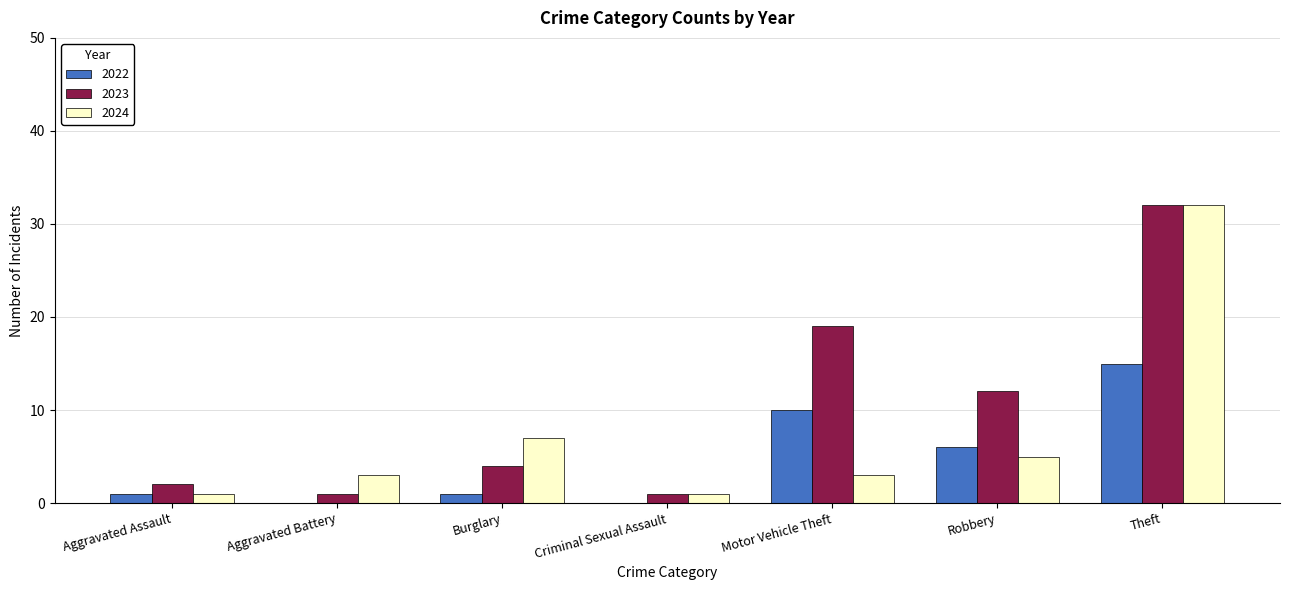

Is it true that 2022 equals 0 at Aggravated Battery?

True